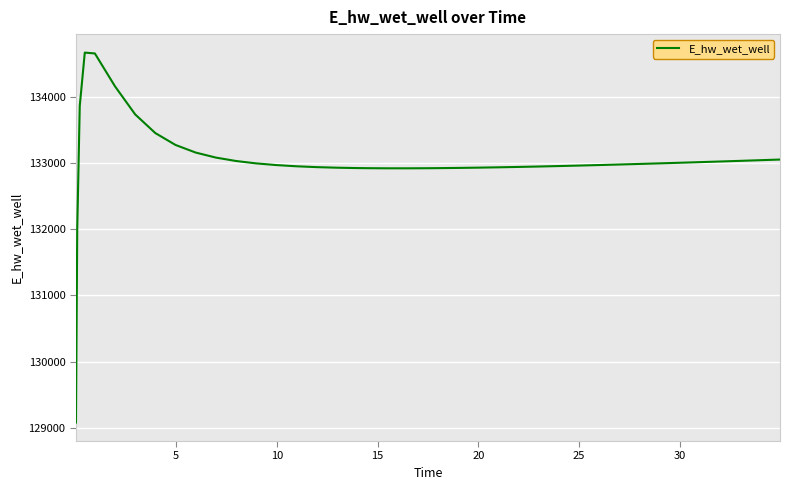

What is the difference between the maximum and minimum values?

5579.6